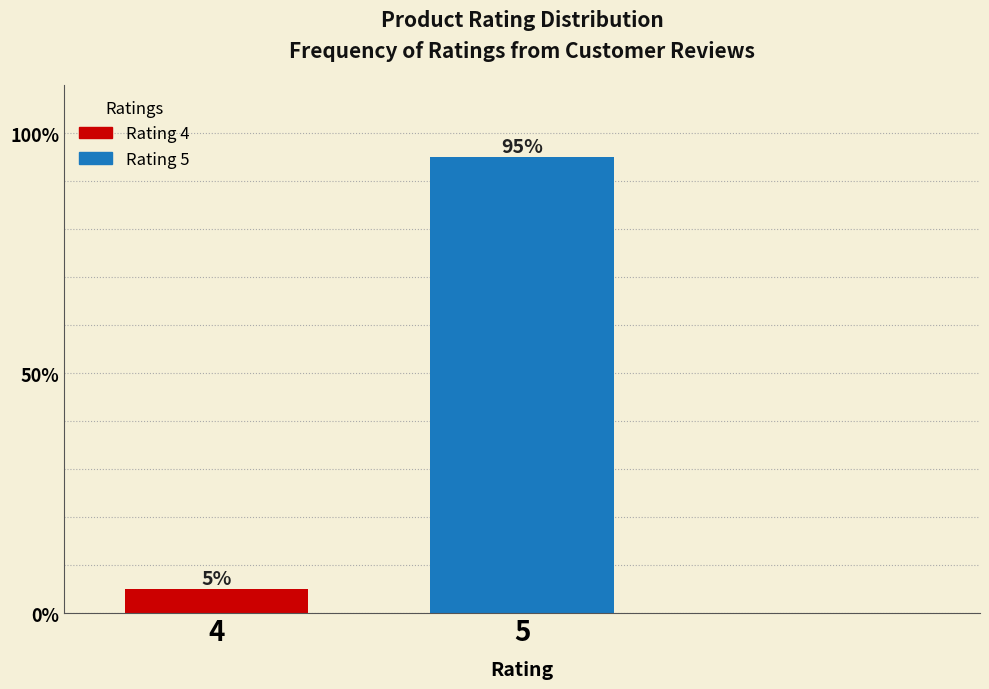

Reading left to right, transcribe all the data shown in this chart.

4=5	5=95